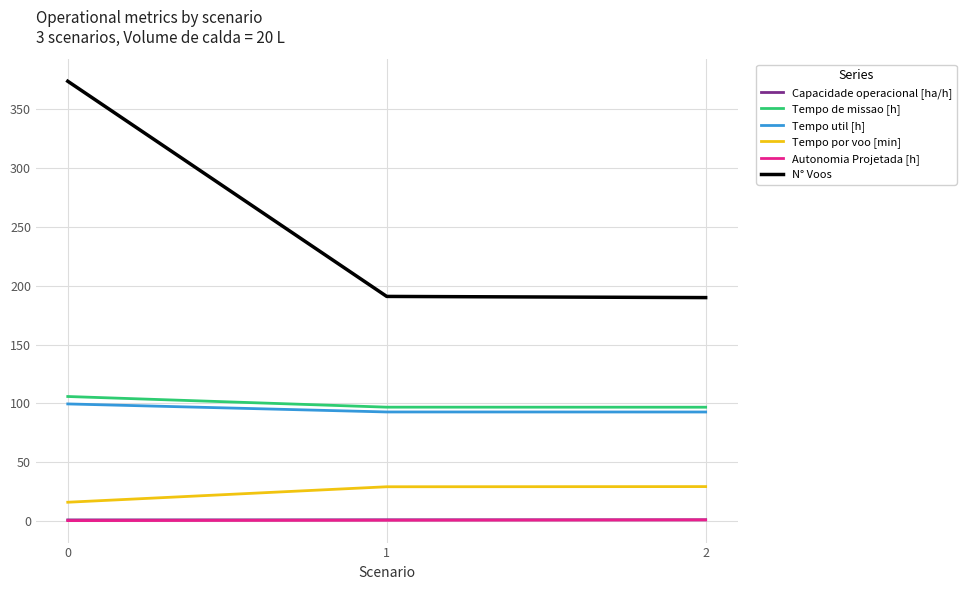

Is the value of Tempo de missao [h] at 2 greater than the value of N° Voos at 0?

No